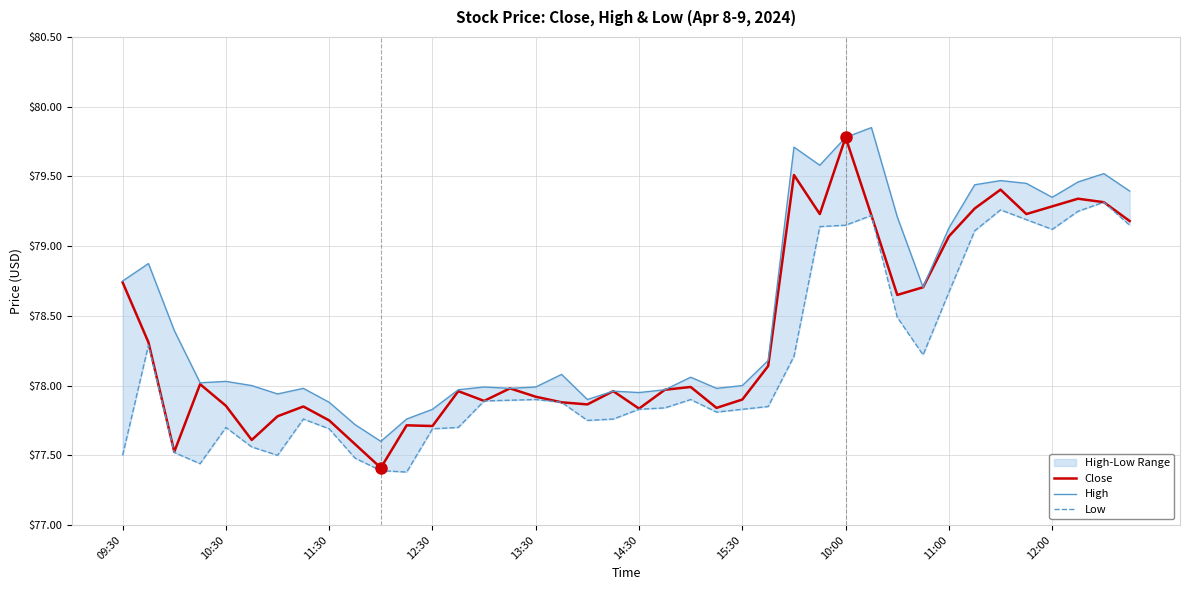

How many data points in High are above 78?

22